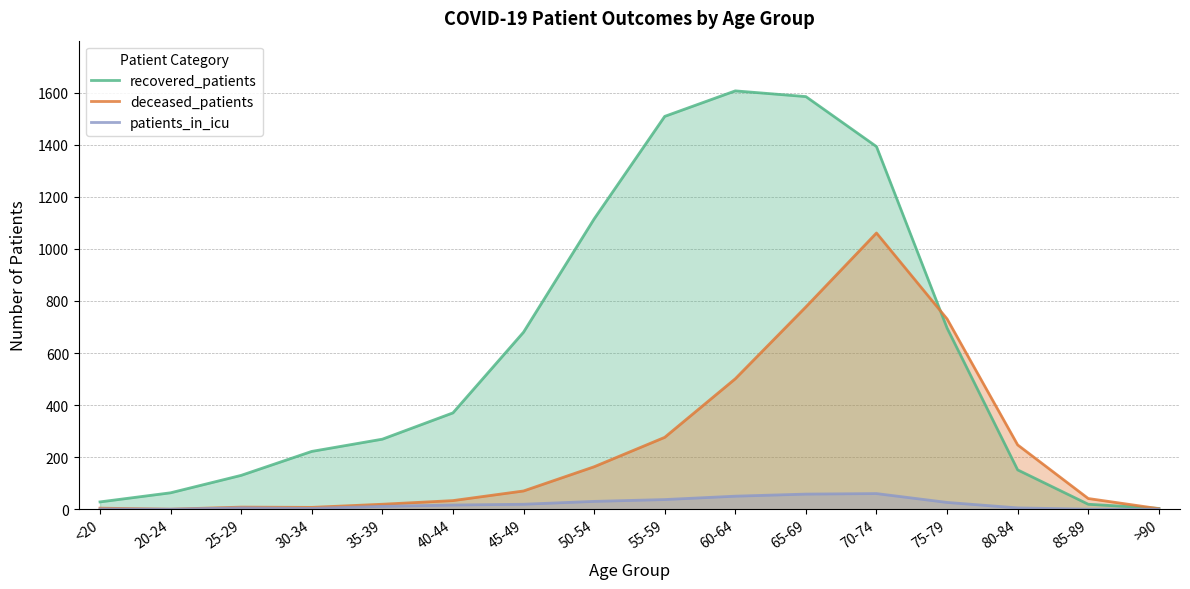

How many lines are shown in the chart?

3